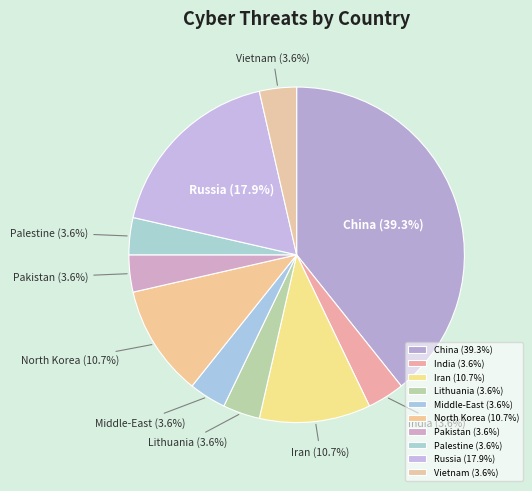

How many slices are in this pie chart?

10